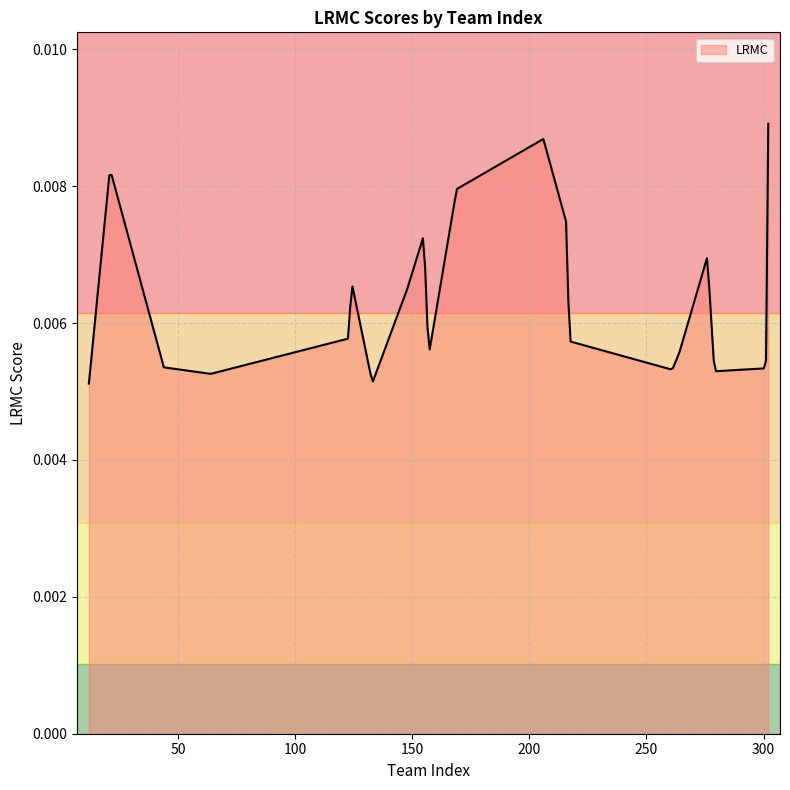

How many values are between 0 and 1?

300